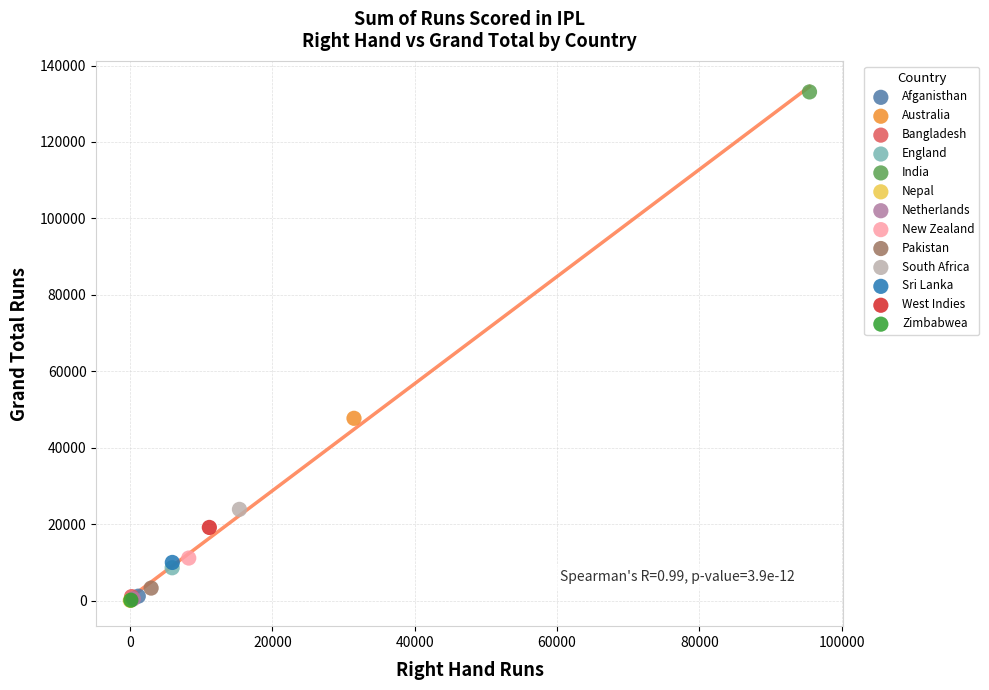

Which series contains the highest Y value?

India